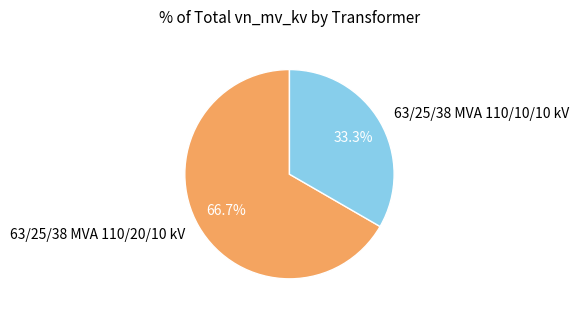

To the nearest percent, what portion does 63/25/38 MVA 110/20/10 kV represent?

67%